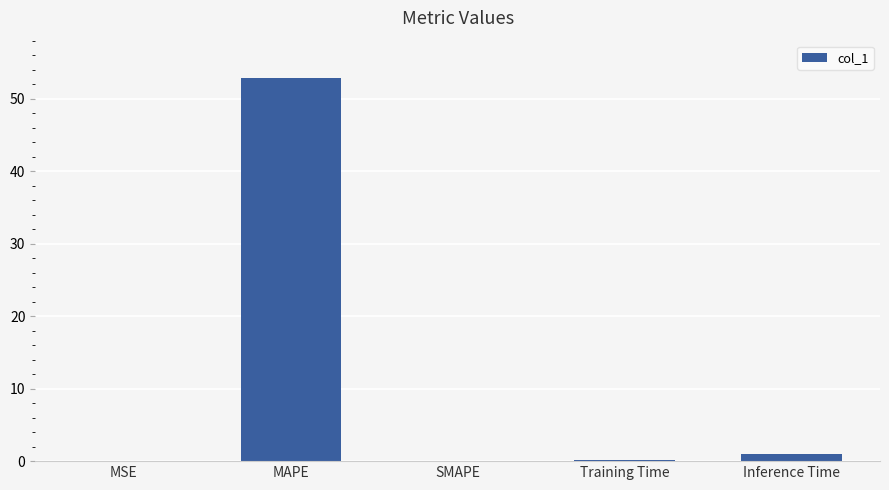

Read the value at MAPE.

52.8